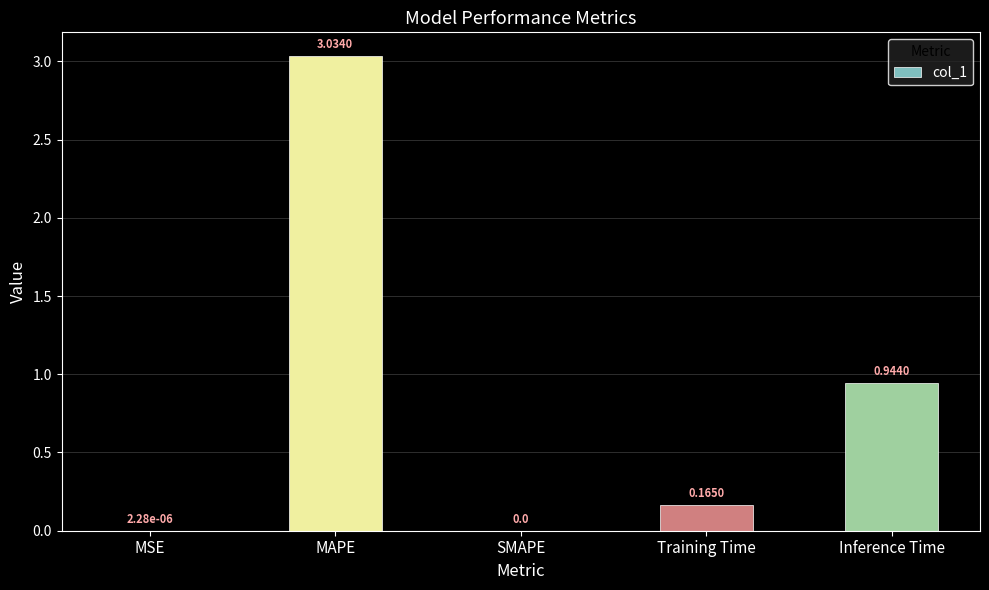

Which label corresponds to the largest value in the chart?

MAPE